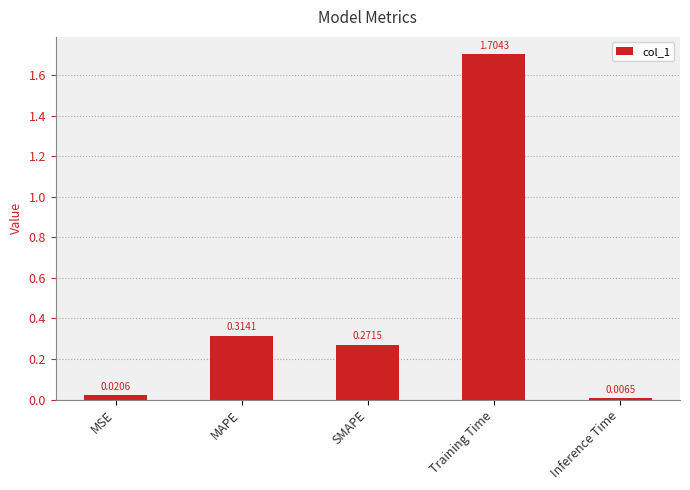

What is the difference between the maximum and minimum values?

1.7